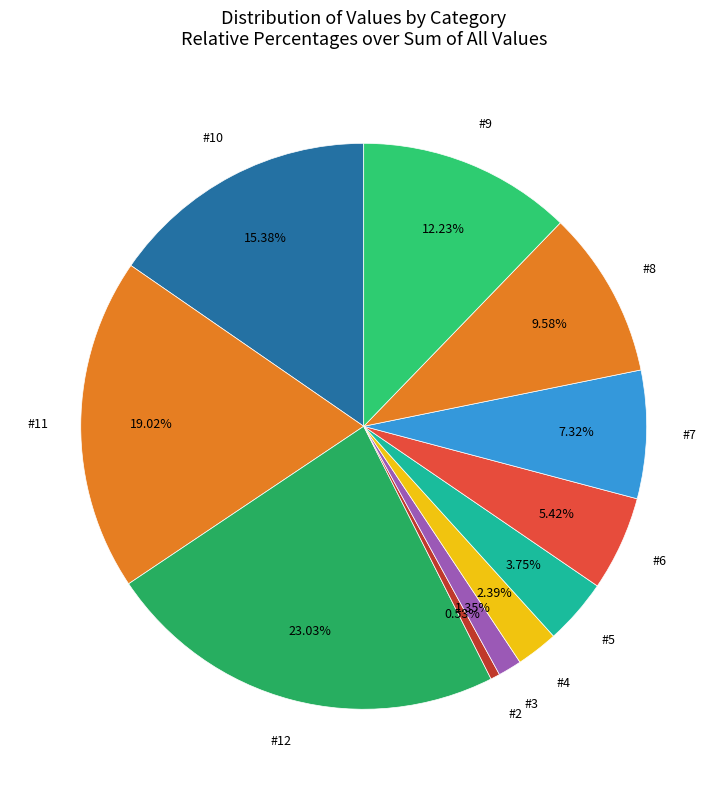

What is the ratio of the value at #3 to the value at #9?

0.1